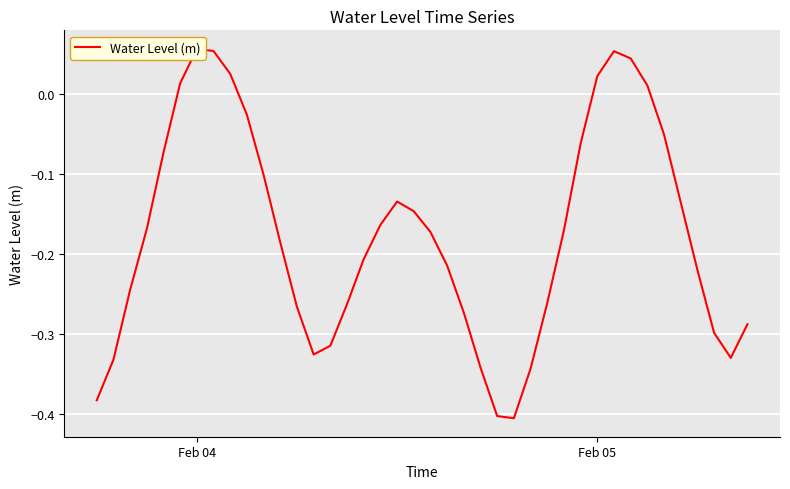

What is the average value?

-0.2